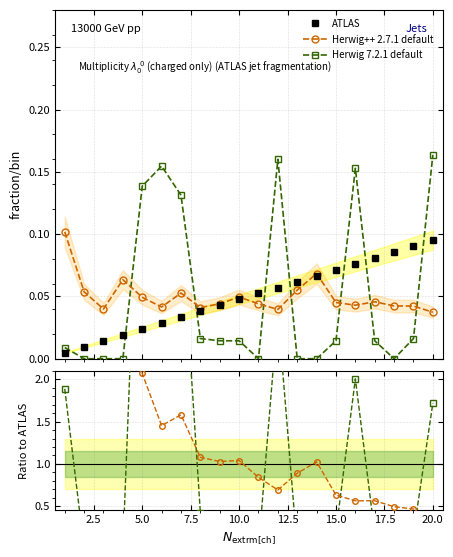

How many interior local peaks does the Herwig 7.2.1 default series have?

3